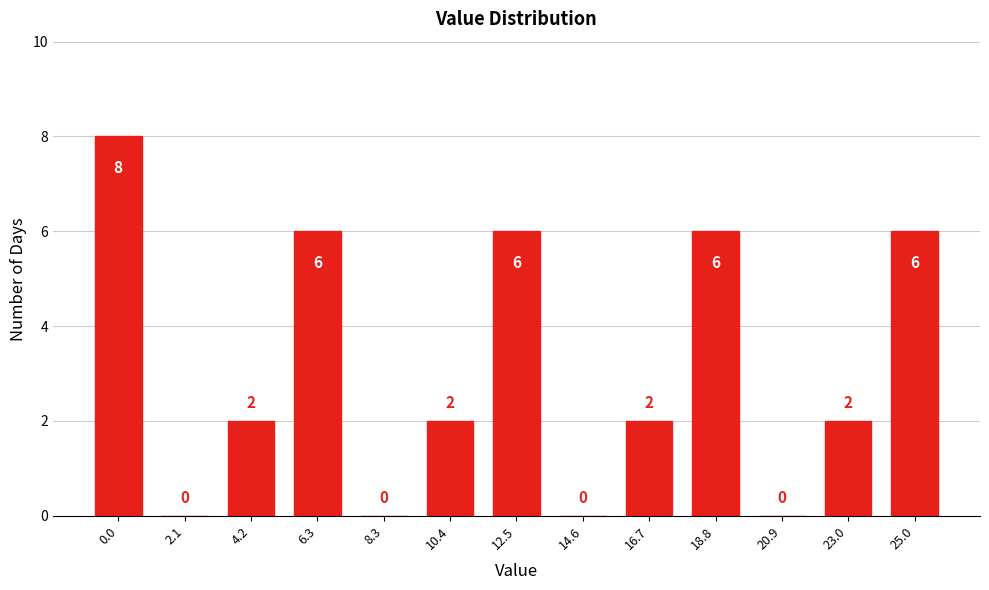

Reading left to right, list all the values displayed in this chart.

0.0=8	2.1=0	4.2=2	6.3=6	8.3=0	10.4=2	12.5=6	14.6=0	16.7=2	18.8=6	20.9=0	23.0=2	25.0=6